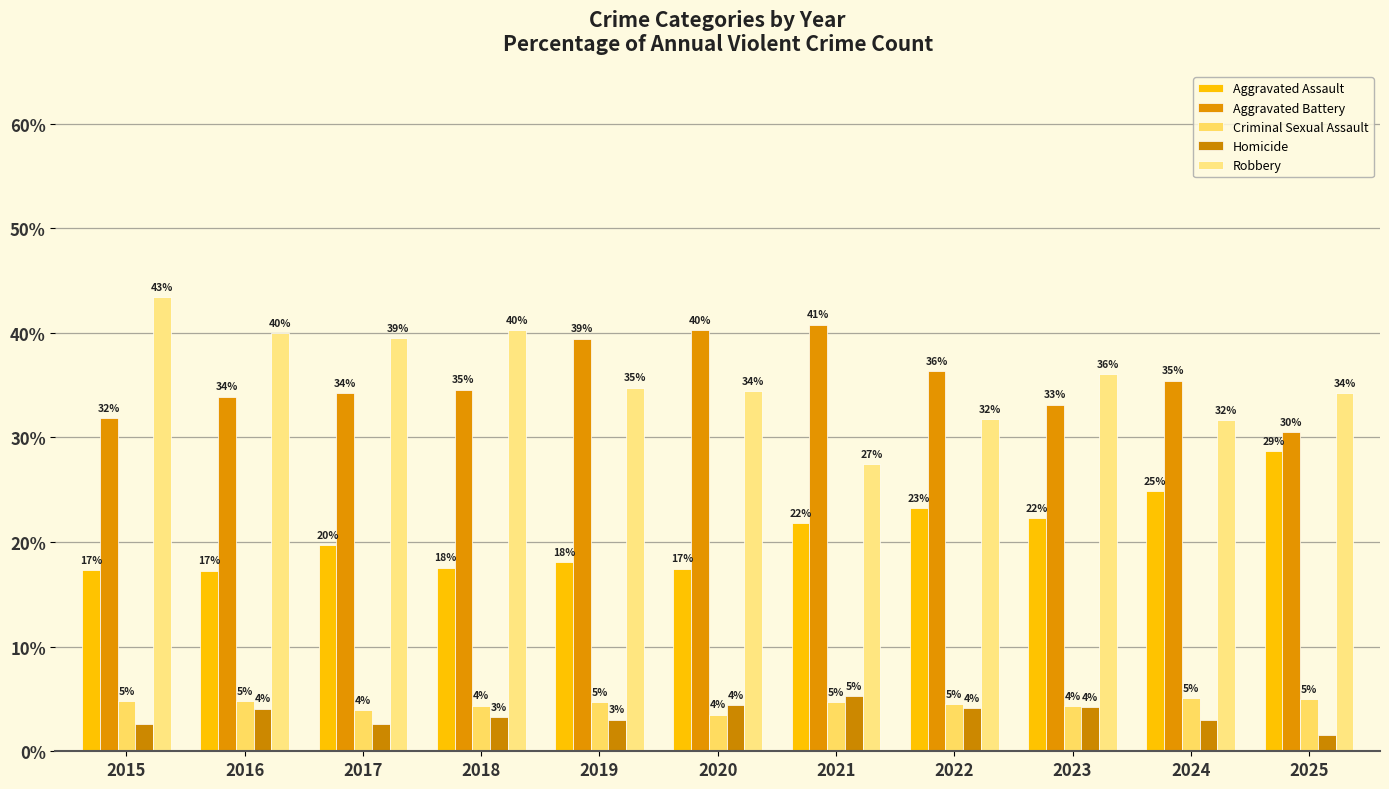

Which label corresponds to the smallest value in the chart?

2025